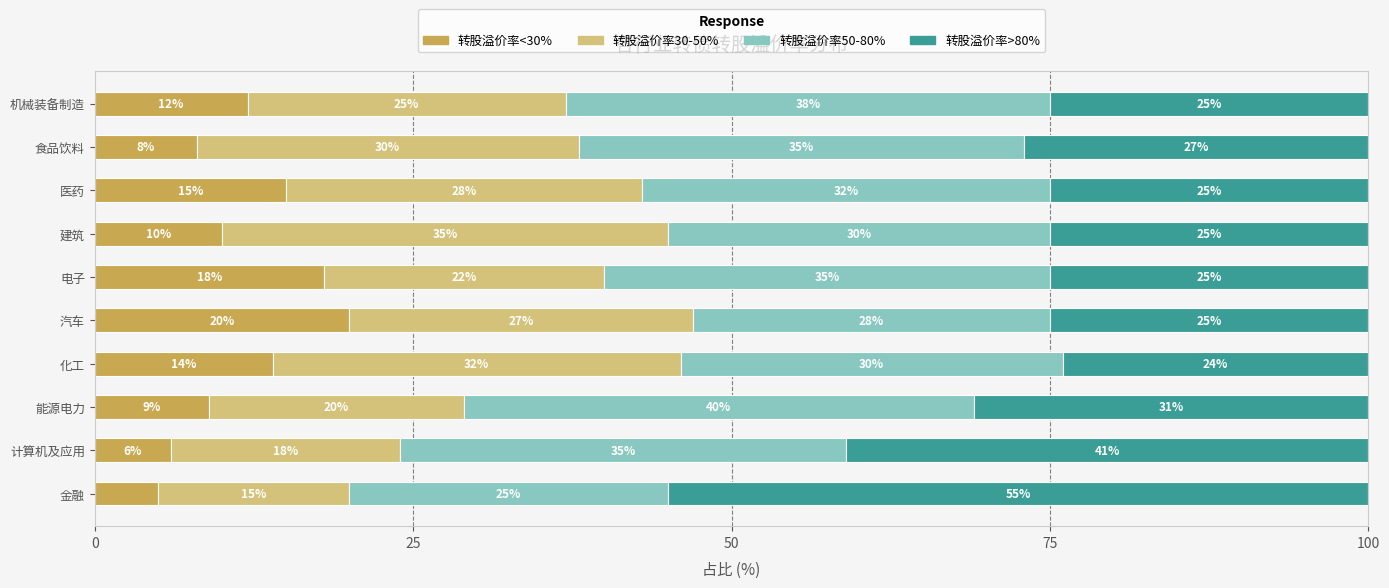

At which label does 转股溢价率<30% reach its peak?

汽车